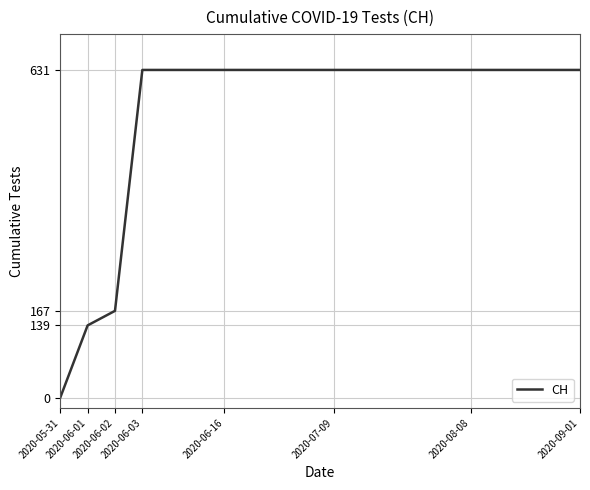

What is the difference between the maximum and minimum values?

631